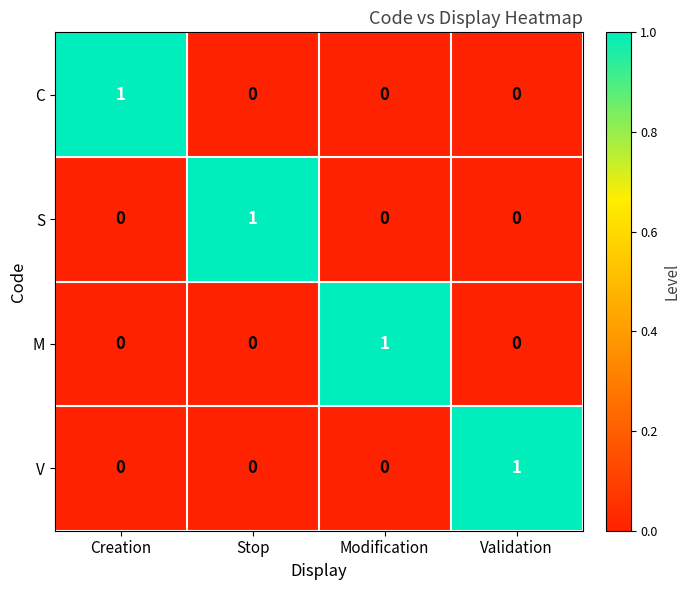

True or false: S has a value of 1 at Stop.

True